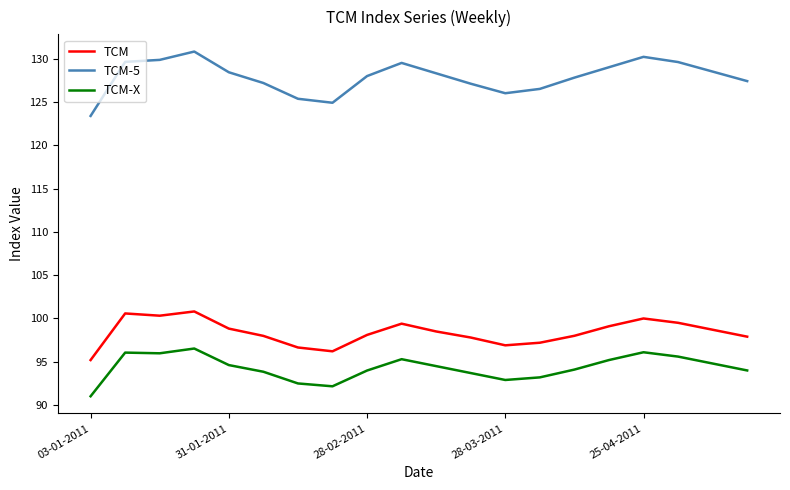

Which series has the widest spread of values?

TCM-5